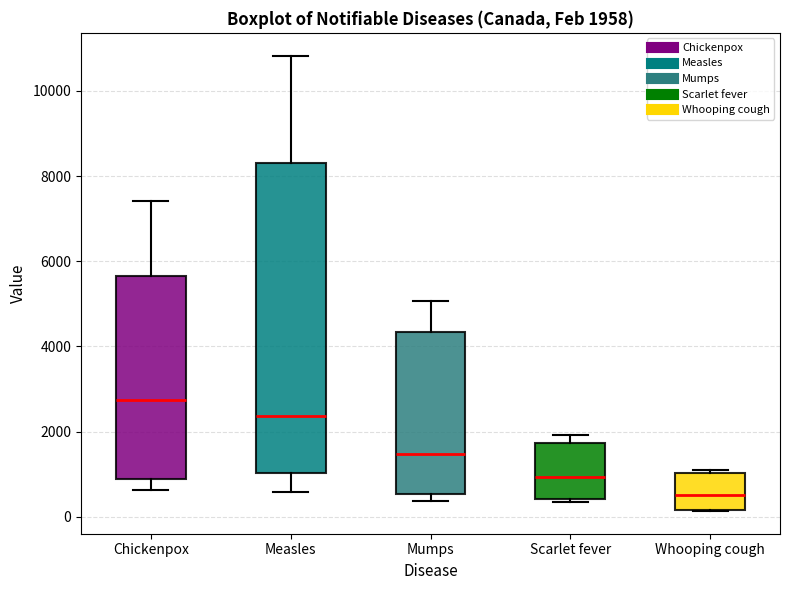

Comparing the boxes themselves (not the whiskers), which one is the tallest?

Measles